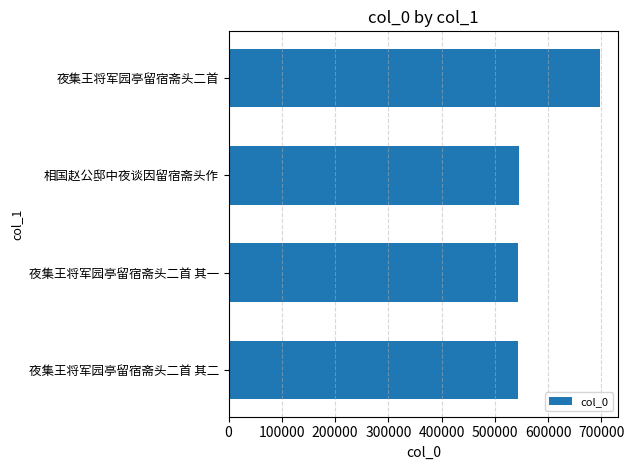

What is the difference between the maximum and second lowest values?

152796